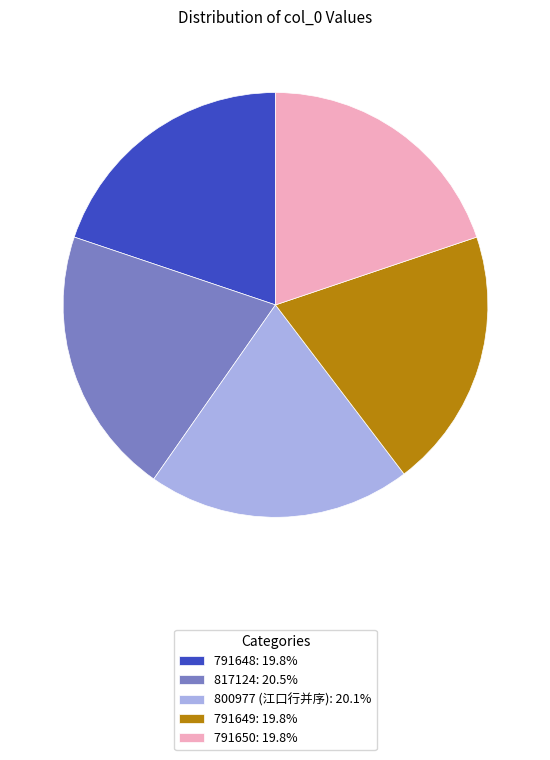

Do 791648 and 800977 (江口行并序) together represent more than half of the pie?

No